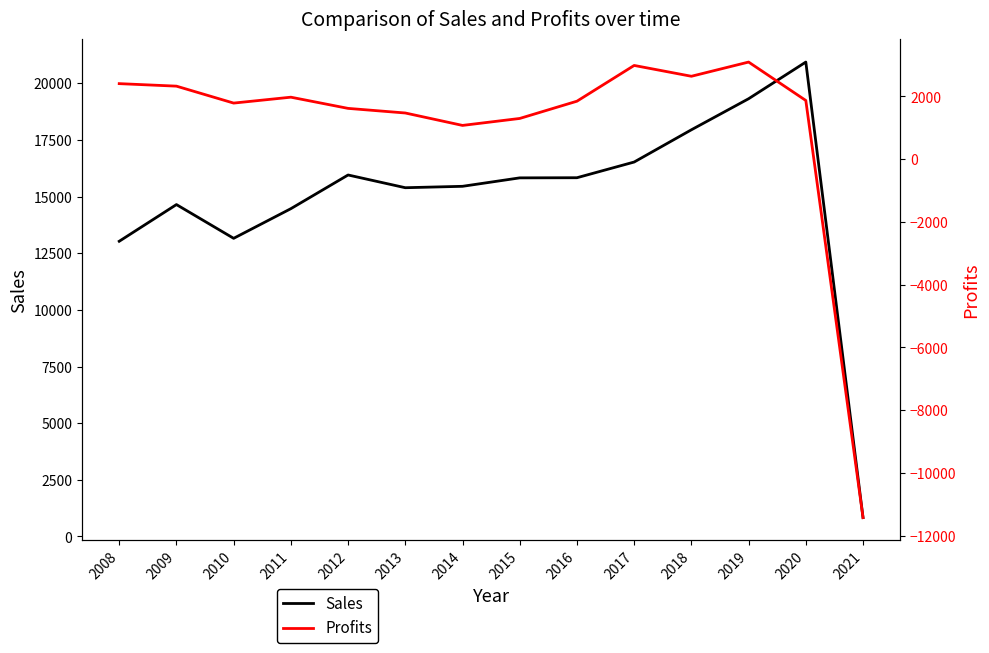

Read the Sales value at 2012.

15956